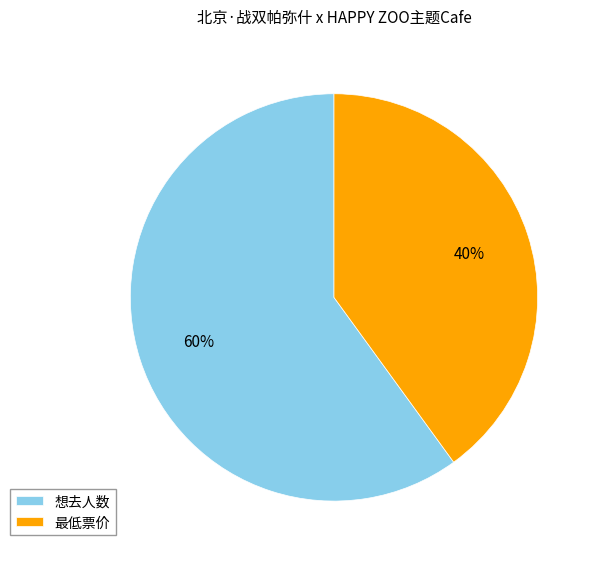

Which category has the biggest portion of the pie?

想去人数